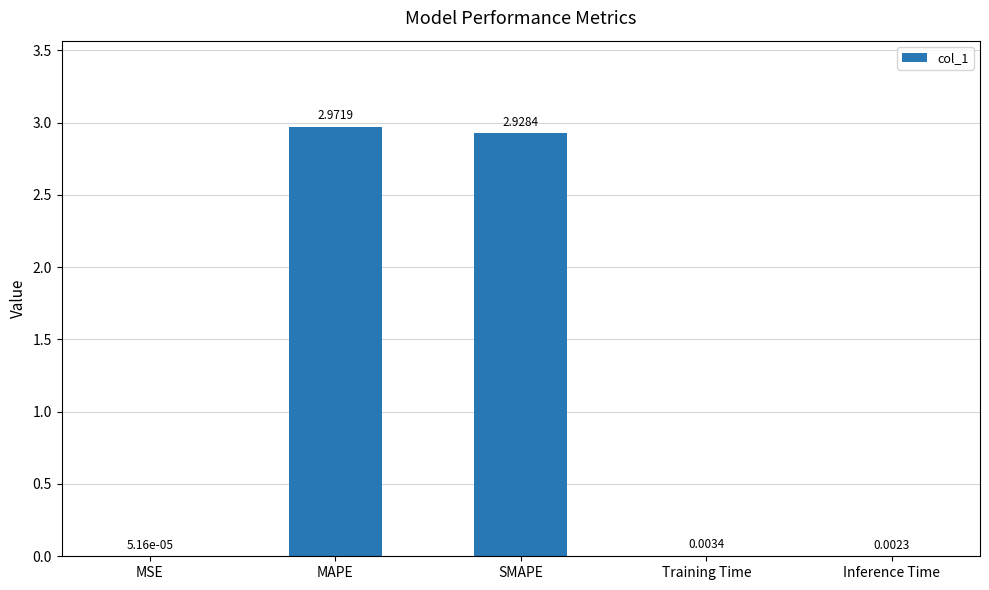

Are the bars grouped side by side (vs. stacked)?

No